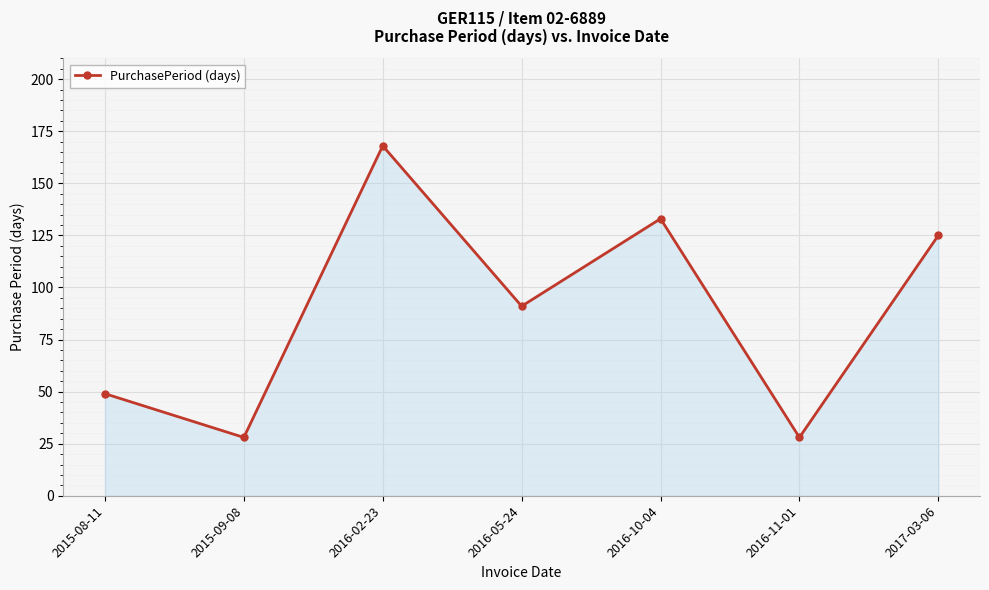

What is the change in value from 2015-08-11 to 2016-02-23?

+119